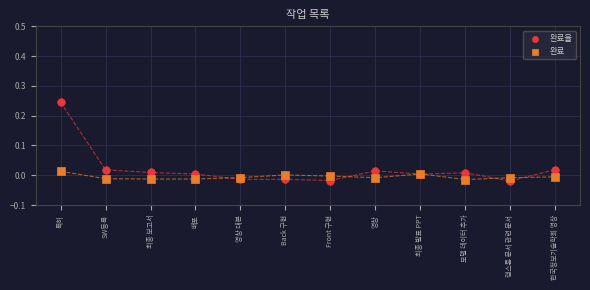

Which series has the largest Y range (max minus min)?

완료율